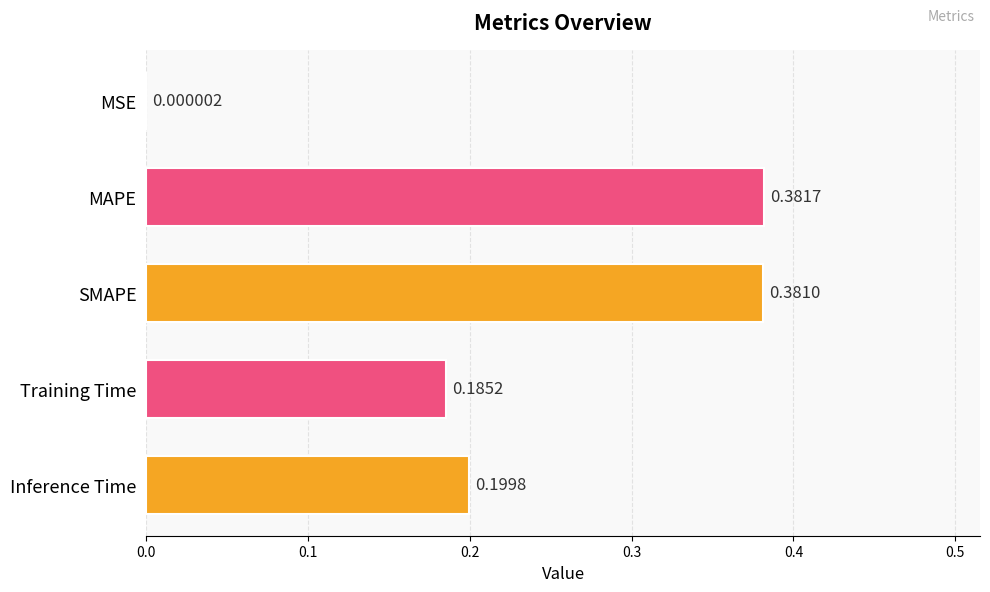

Which category has the highest value across all series?

MAPE